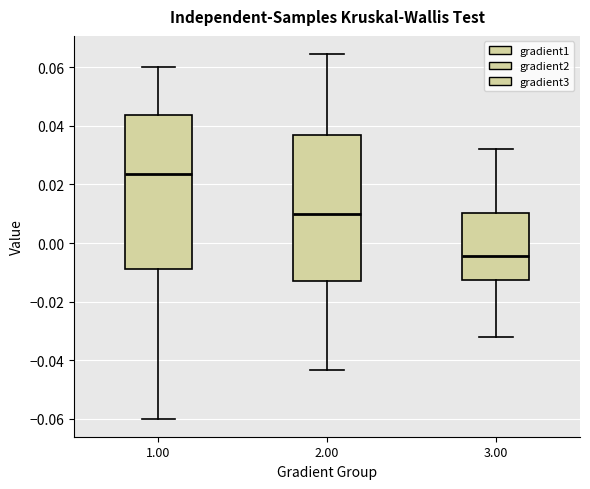

Reading left to right, transcribe this box plot: for each box, give where its median line is, the range the box spans, and where its two whiskers end, as read against the y-axis. The values are not printed on the chart, so give them approximately, as read against the axis.

1.00: median 0.024, box -0.008 to 0.044, whiskers -0.060 to 0.060
2.00: median 0.010, box -0.012 to 0.036, whiskers -0.044 to 0.064
3.00: median -0.004, box -0.012 to 0.010, whiskers -0.032 to 0.032